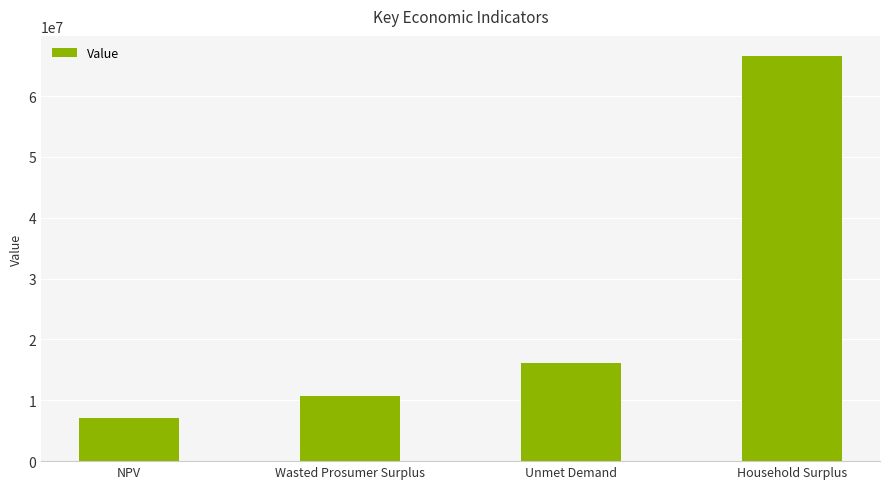

At which category does the chart reach its minimum across all series?

NPV